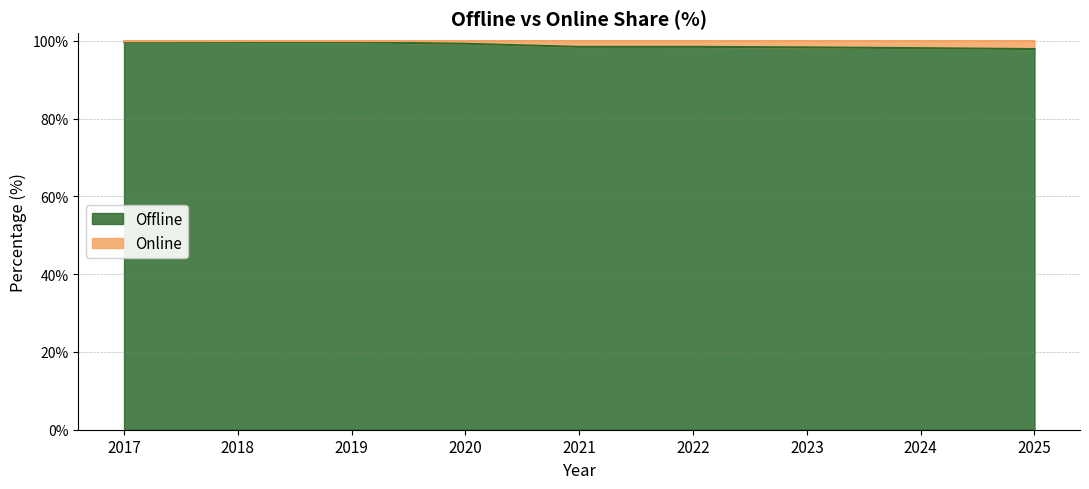

How many interior local valleys (lower than both neighbors) does the data have?

1